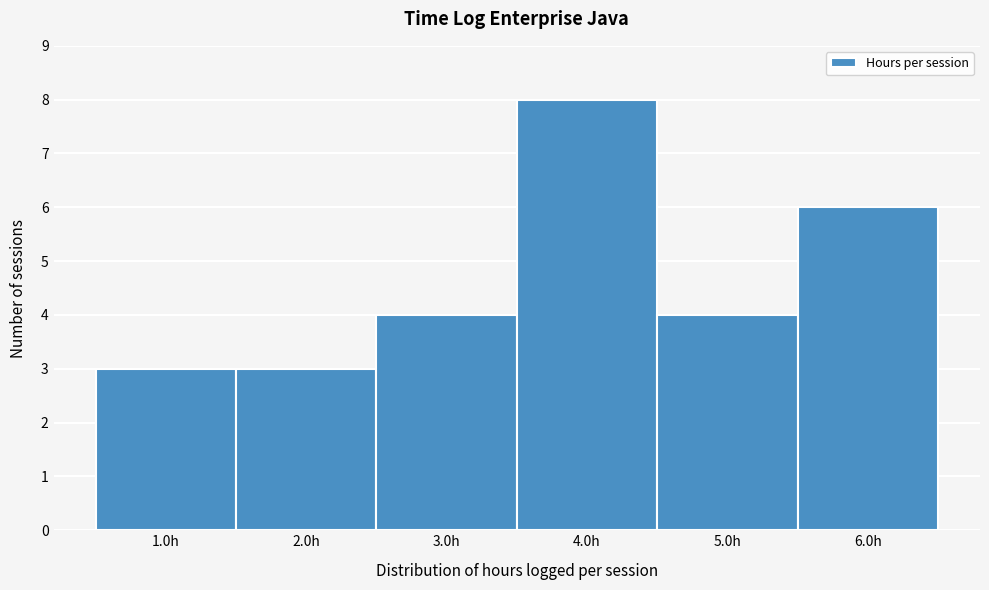

What is the height of the bar covering 2.5 to 3.5 on the x-axis? The values are not printed on the chart, so give them approximately, as read against the axis.

4